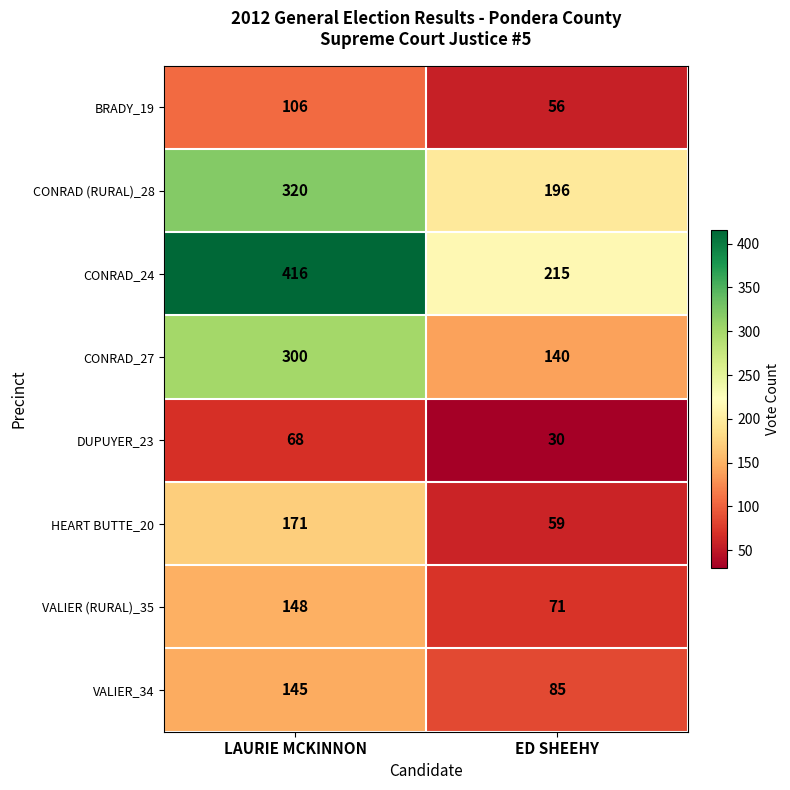

Reading left to right, list all the values displayed in this chart.

BRADY_19: LAURIE MCKINNON=106	ED SHEEHY=56
CONRAD (RURAL)_28: LAURIE MCKINNON=320	ED SHEEHY=196
CONRAD_24: LAURIE MCKINNON=416	ED SHEEHY=215
CONRAD_27: LAURIE MCKINNON=300	ED SHEEHY=140
DUPUYER_23: LAURIE MCKINNON=68	ED SHEEHY=30
HEART BUTTE_20: LAURIE MCKINNON=171	ED SHEEHY=59
VALIER (RURAL)_35: LAURIE MCKINNON=148	ED SHEEHY=71
VALIER_34: LAURIE MCKINNON=145	ED SHEEHY=85